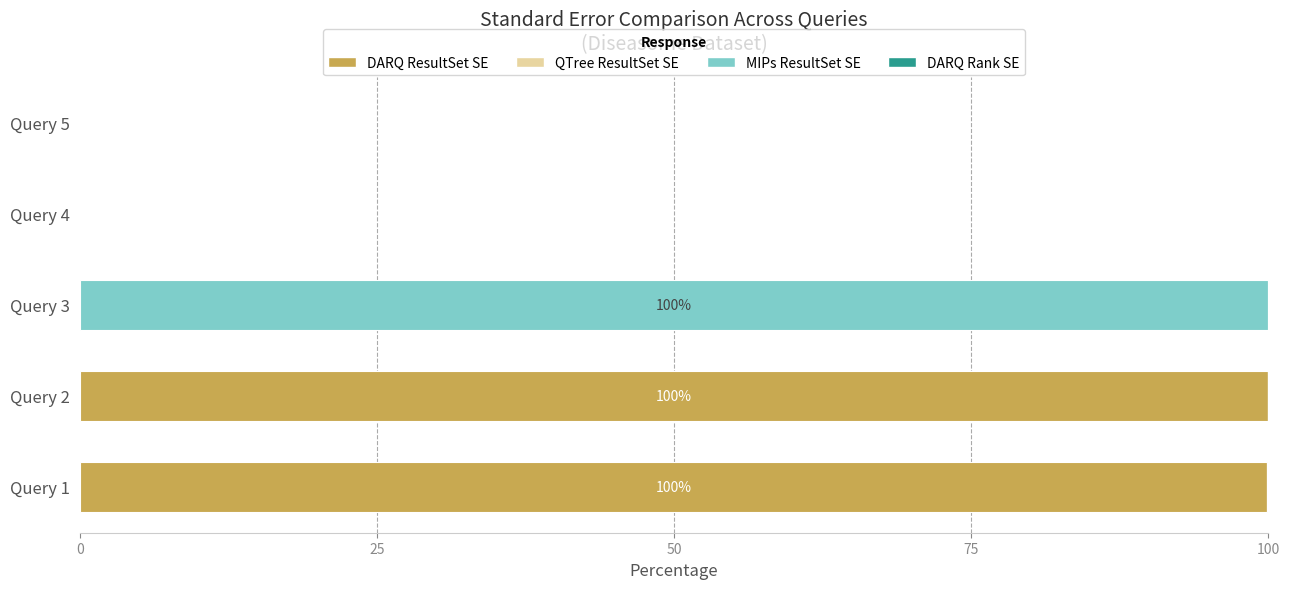

Is it true that DARQ ResultSet SE equals 46.9 at Query 2?

False